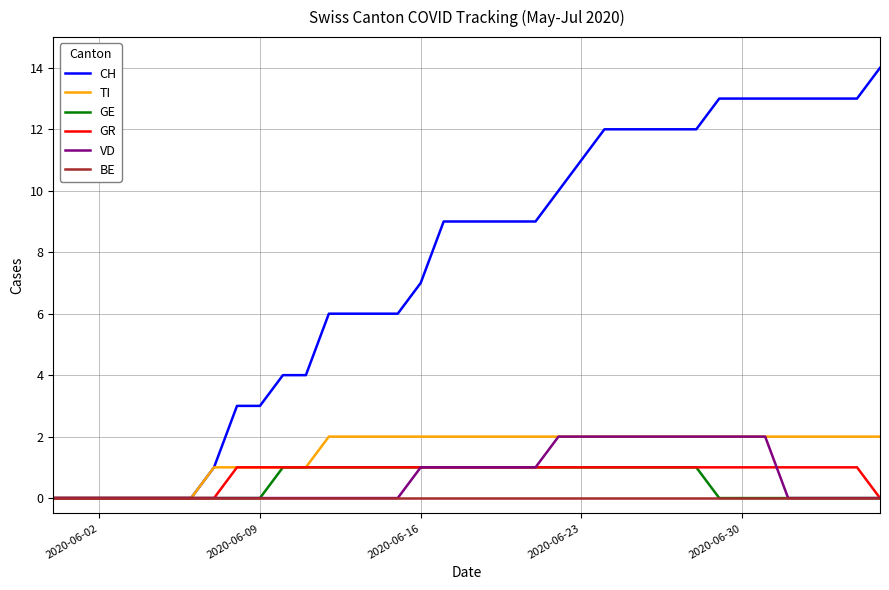

Which series has the largest range (max minus min)?

CH